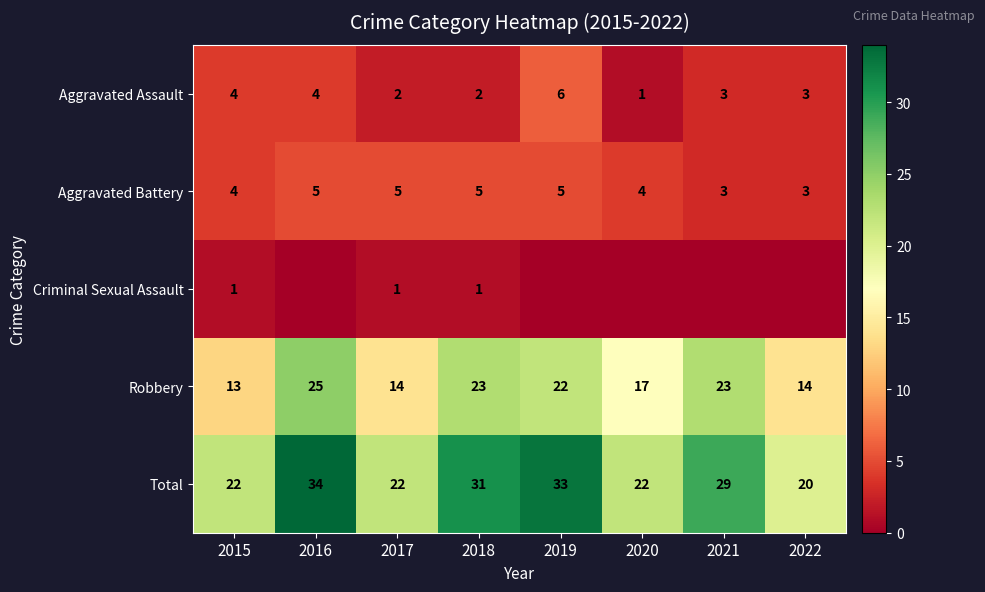

How many categories are shown in the chart?

8